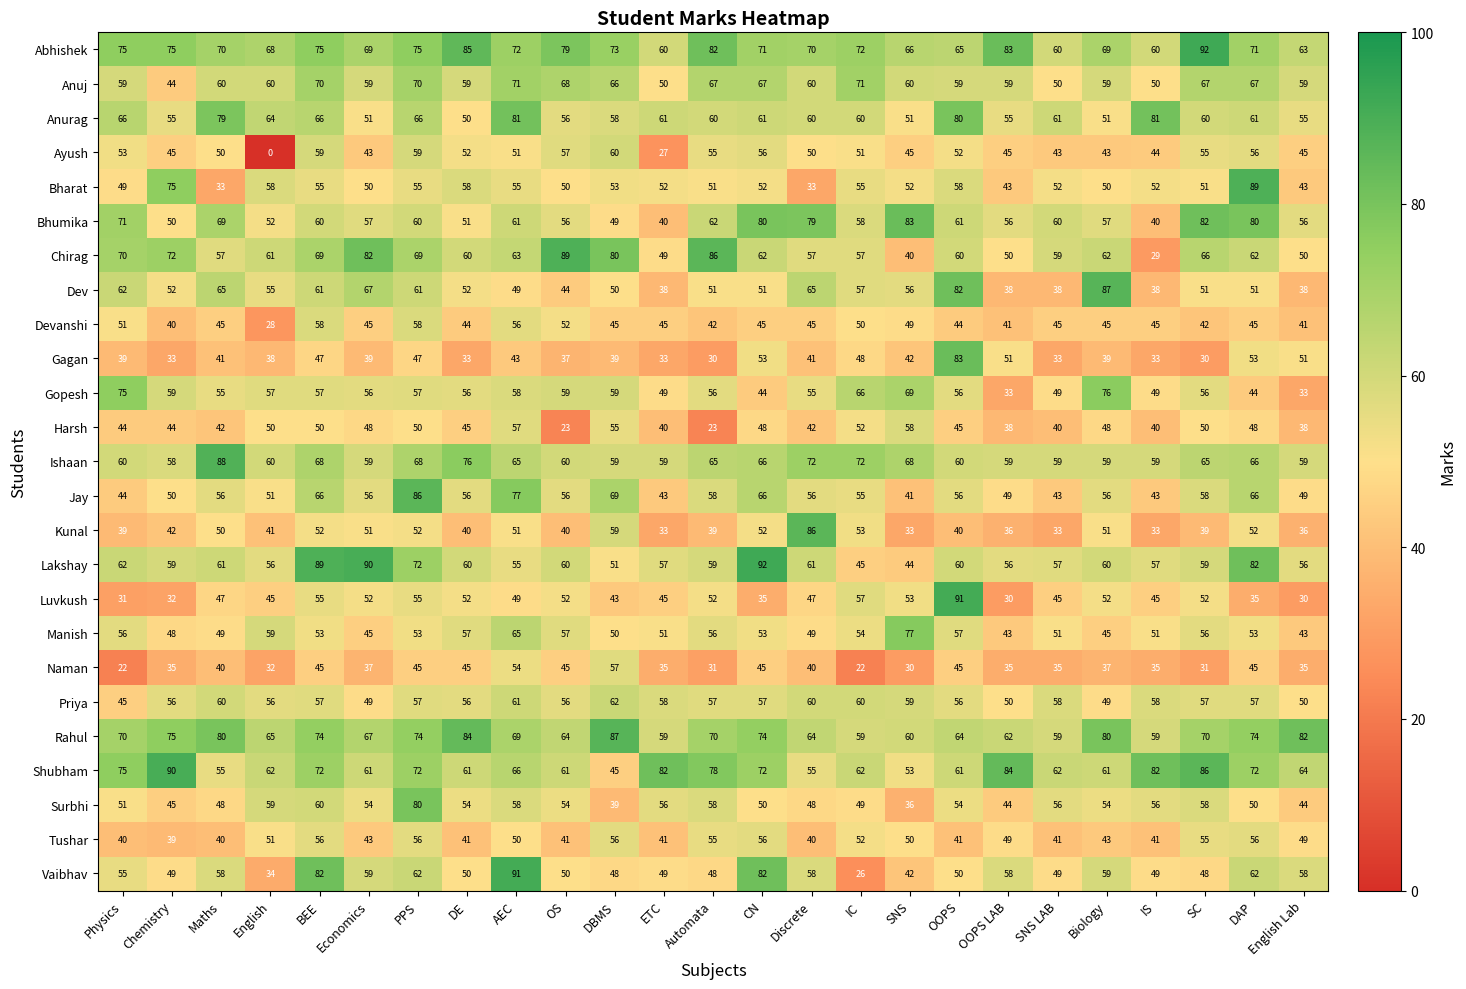

At which label is Chirag closest to 59?

SNS LAB